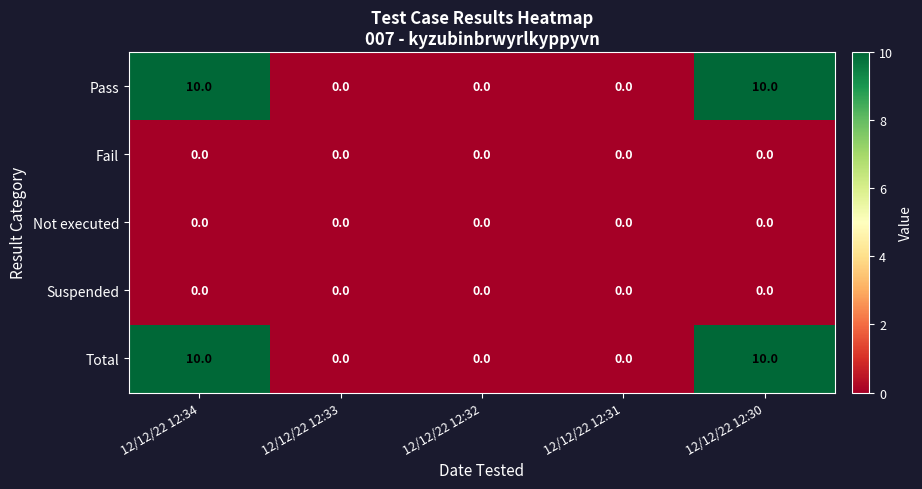

The Suspended series shows 0 at 12/12/22 12:34. True or false?

True